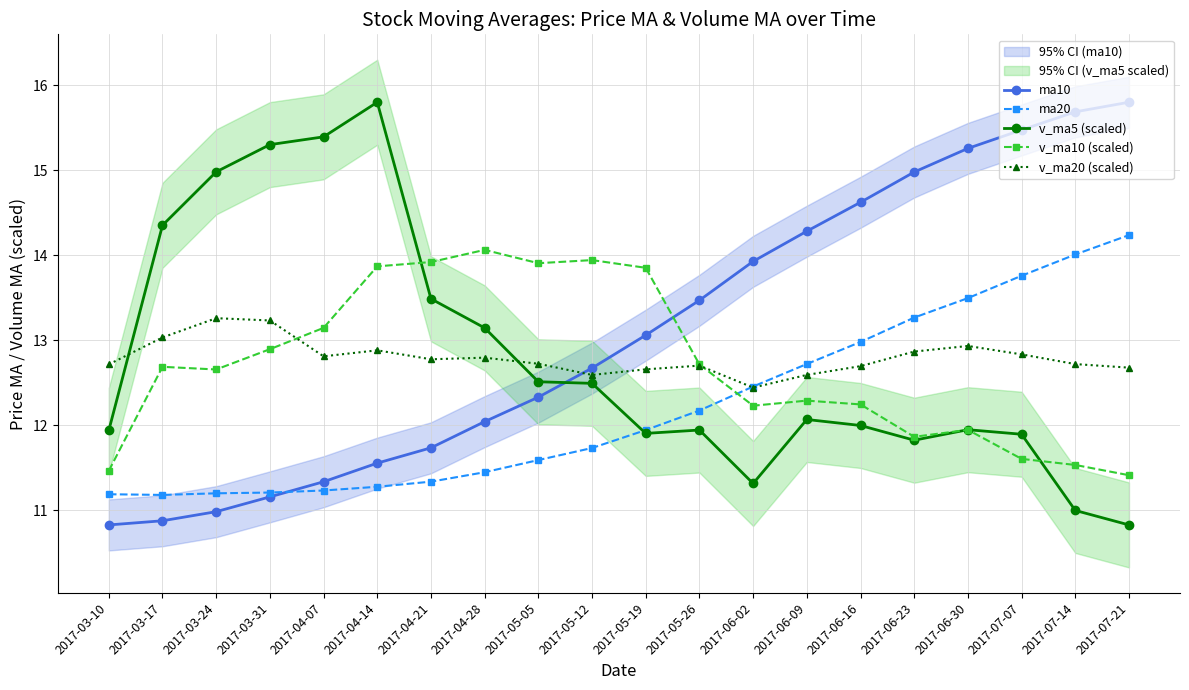

Is it true that ma10 equals 12.7 at 2017-05-12?

True